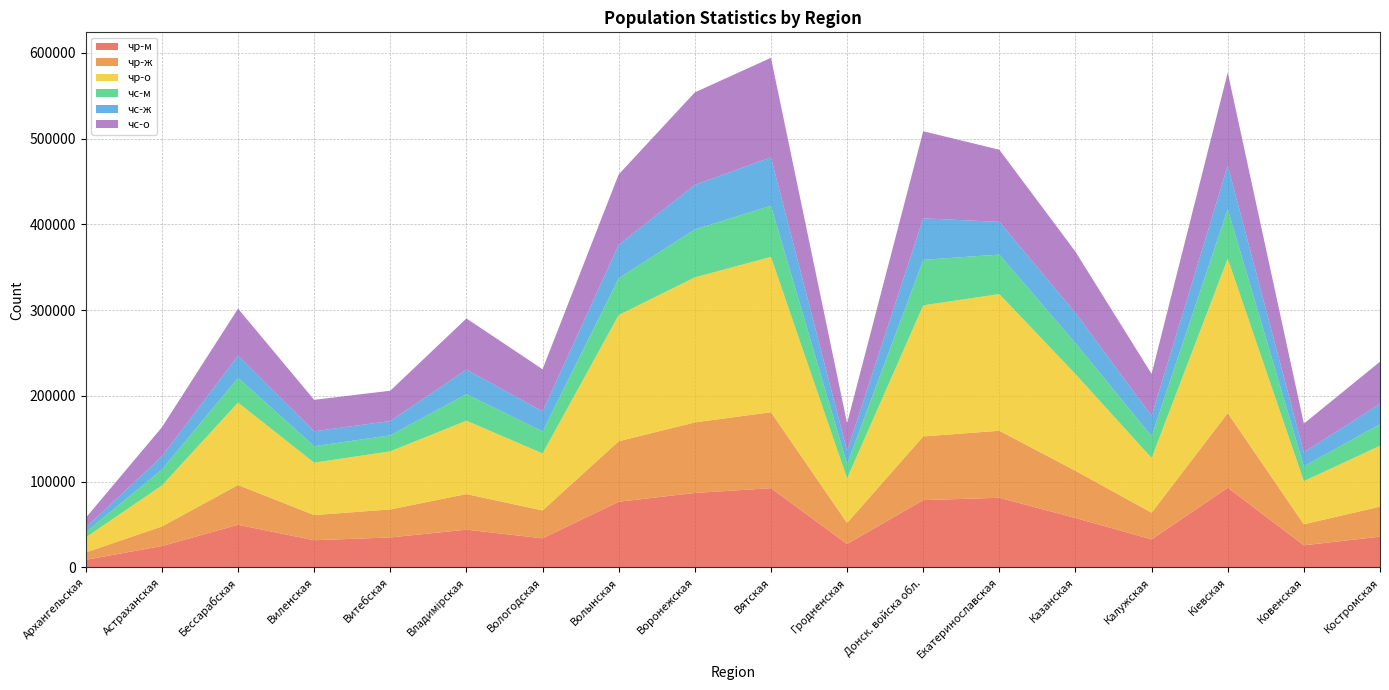

Reading left to right, transcribe all the data shown in this chart.

чр-м: 8884	24965	49716	31756	34958	44066	33954	76565	86853	92426	27336	78494	81233	57651	32707	92992	25819	35922
чр-ж: 8645	22832	46372	29318	32718	41497	32515	70567	82227	88576	24606	74272	78120	55061	31113	87014	24506	35012
чр-о: 17529	47797	96088	61074	67676	85563	66469	147132	169080	181002	51942	152766	159353	112712	63820	180006	50325	70934
чс-м: 6043	18494	28891	19198	18667	30949	25642	42983	55811	59710	16707	53088	46010	35983	25454	57817	17287	25177
чс-ж: 5362	15421	25881	17424	16678	28617	23418	38976	52001	56337	15428	48406	38111	35342	23556	50686	16213	23821
чс-о: 11405	33915	54772	36622	35345	59566	49060	81959	107812	116047	32135	101494	84121	71325	49010	108503	33500	48998